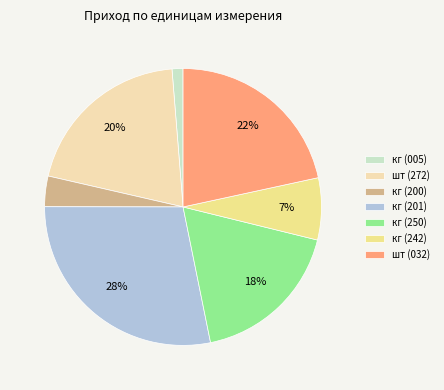

Which has a higher value, кг (005) or кг (242)?

кг (242)